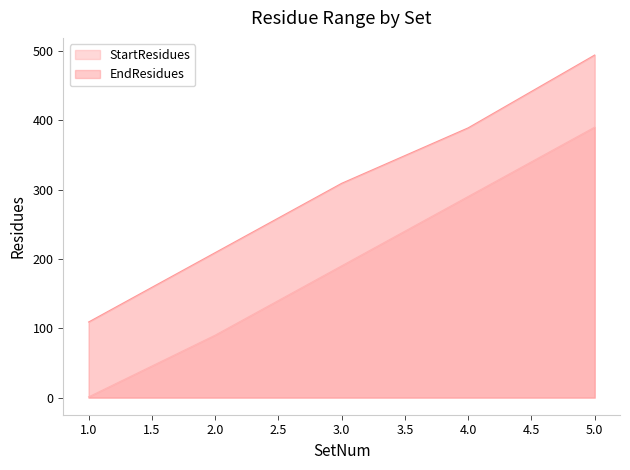

True or false: StartResidues has a value of 126 at 2.0.

False